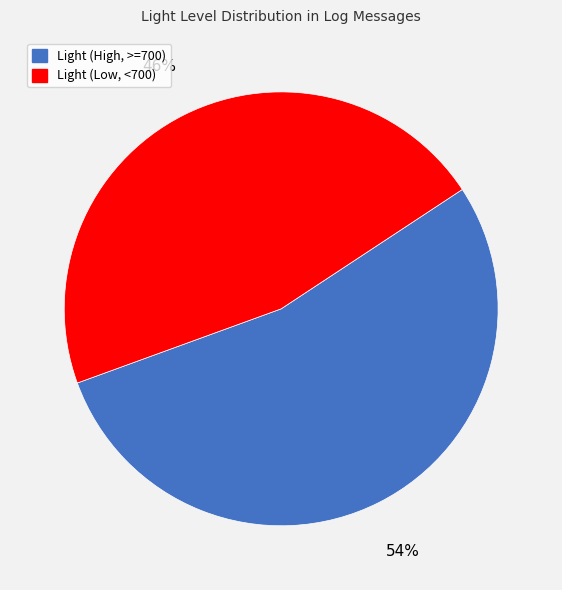

To the nearest percent, what is the average slice percentage?

50%